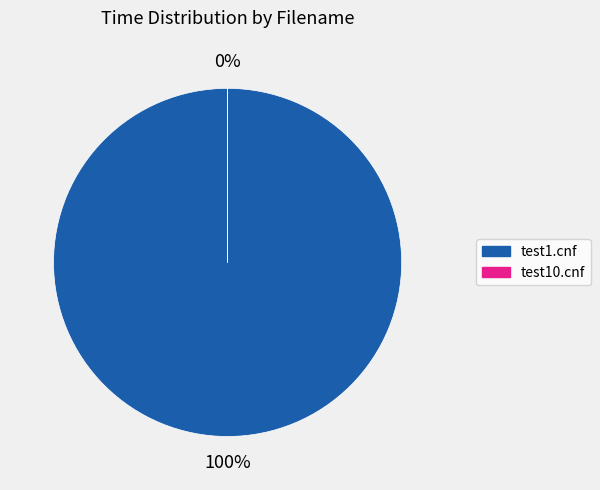

True or false: test10.cnf accounts for 0% of the total.

True